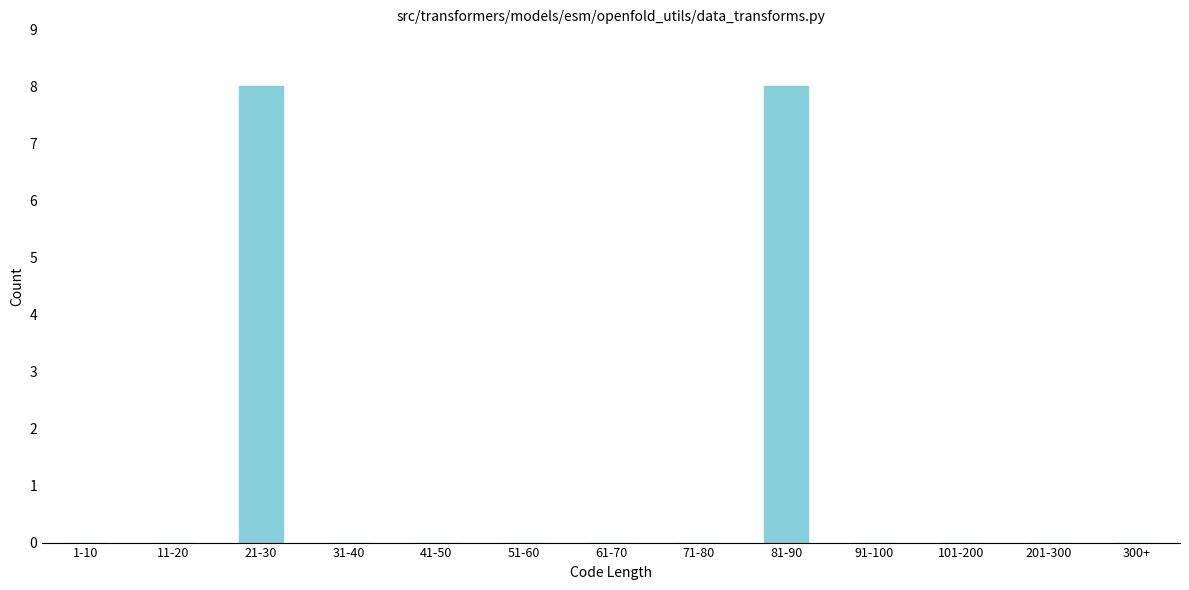

Reading left to right, transcribe all the data shown in this chart.

1-10=0	11-20=0	21-30=8	31-40=0	41-50=0	51-60=0	61-70=0	71-80=0	81-90=8	91-100=0	101-200=0	201-300=0	300+=0